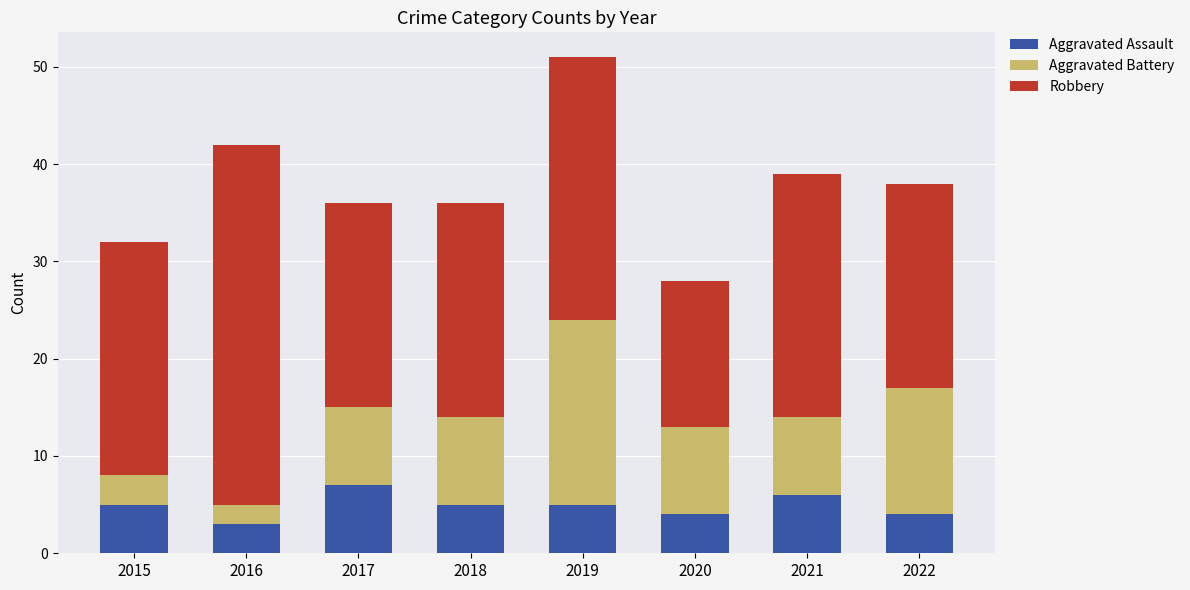

What is the difference between the maximum and minimum values in the Aggravated Assault series?

4